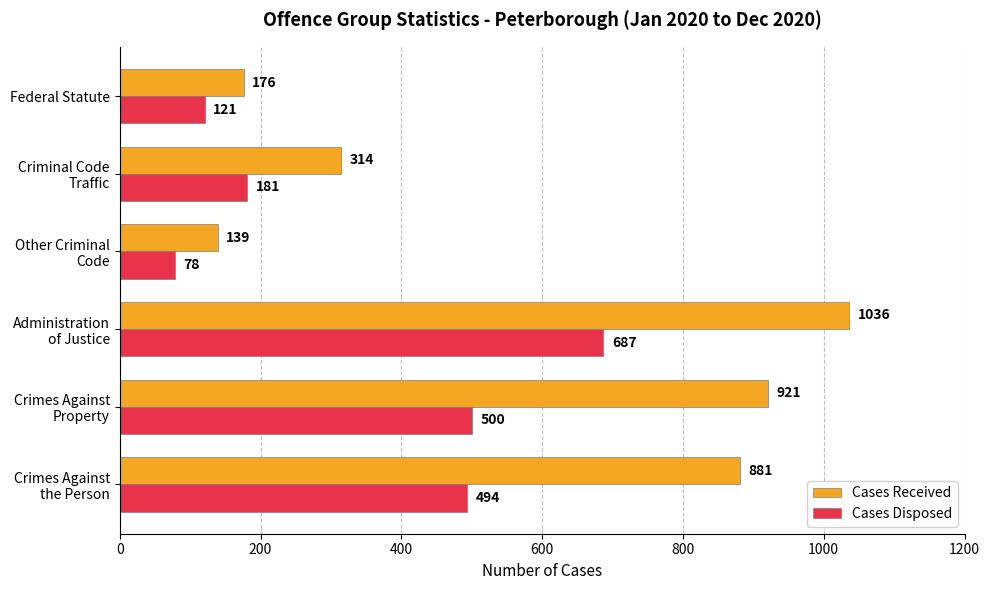

Count the number of data series in this chart.

2